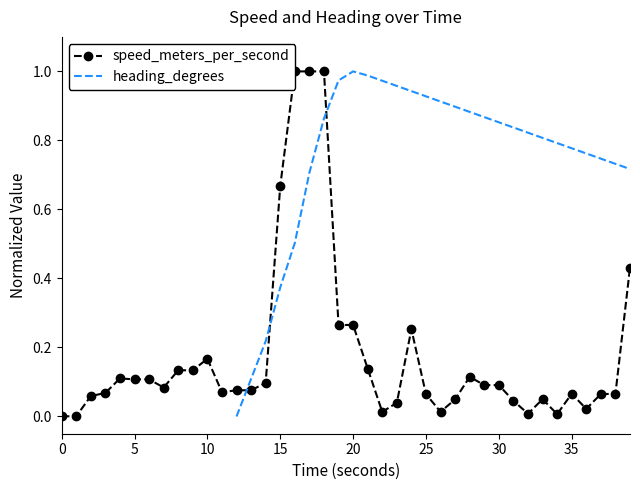

Count the number of categories in the chart.

40